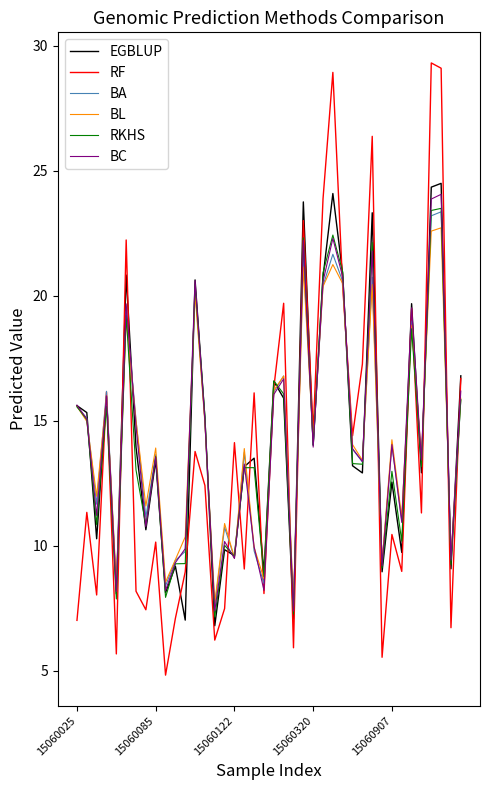

How many series are shown in this chart?

6